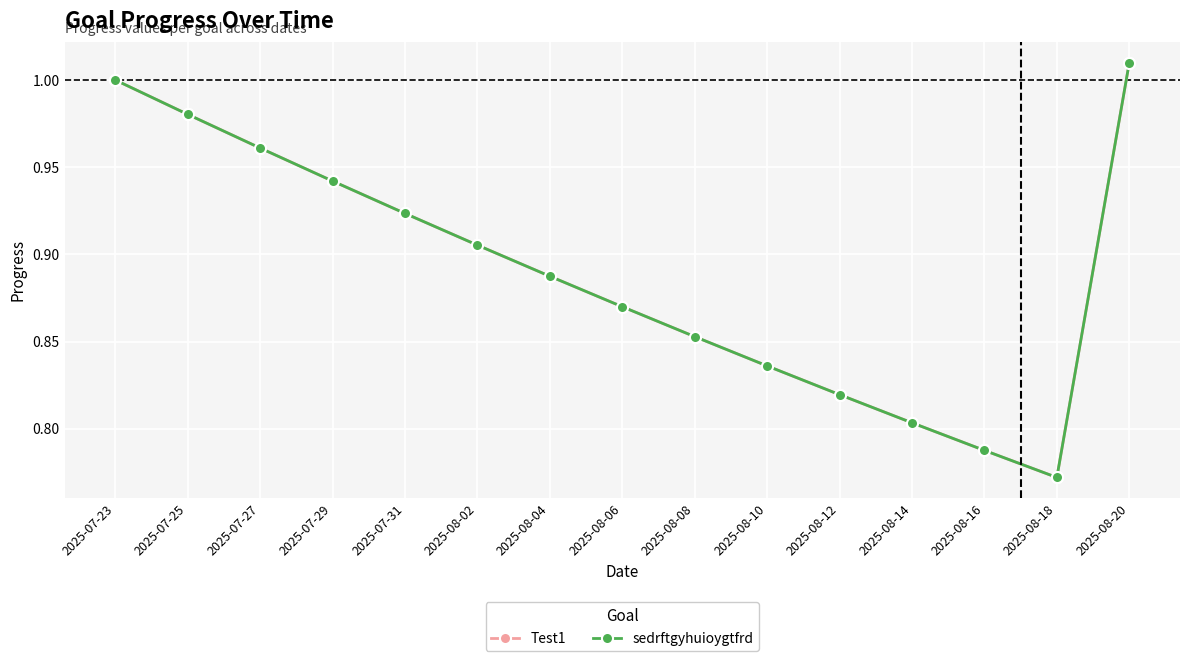

Does the chart have visible grid lines?

Yes